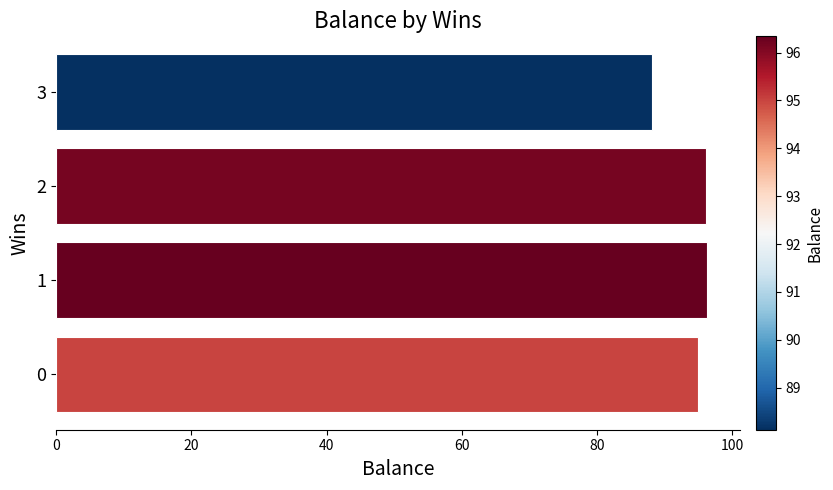

How many bars are there in total?

4